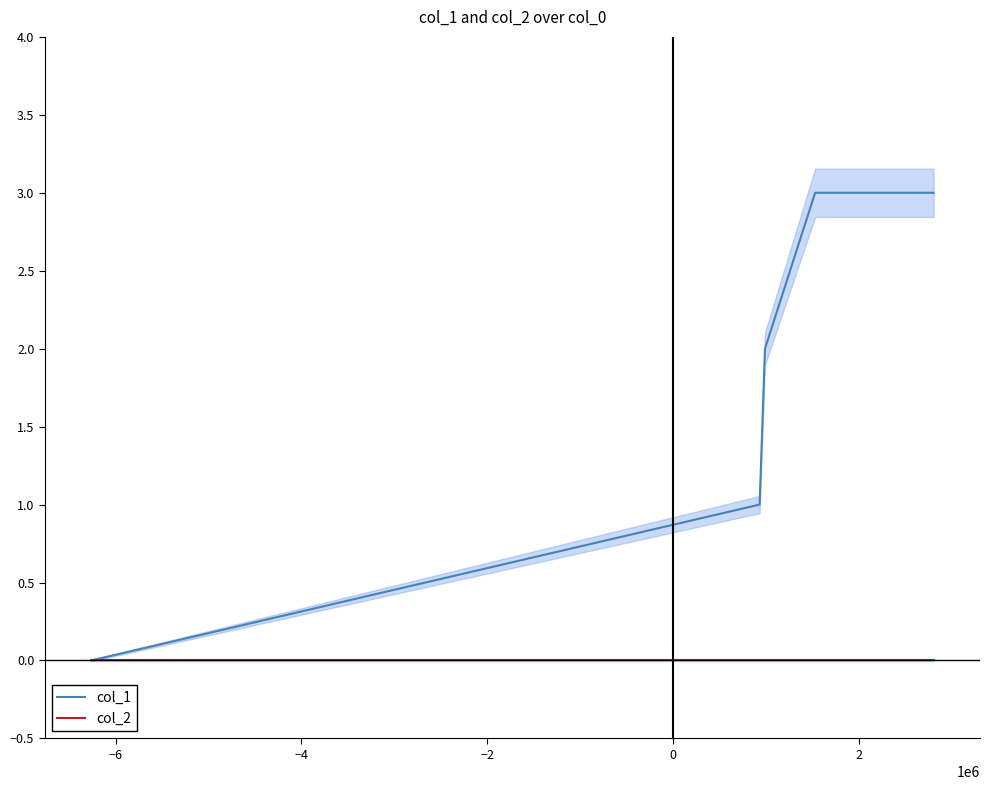

Reading left to right, extract all data points from this chart.

col_1: 0	1	2	3	3
col_2: 0	0	0	0	0